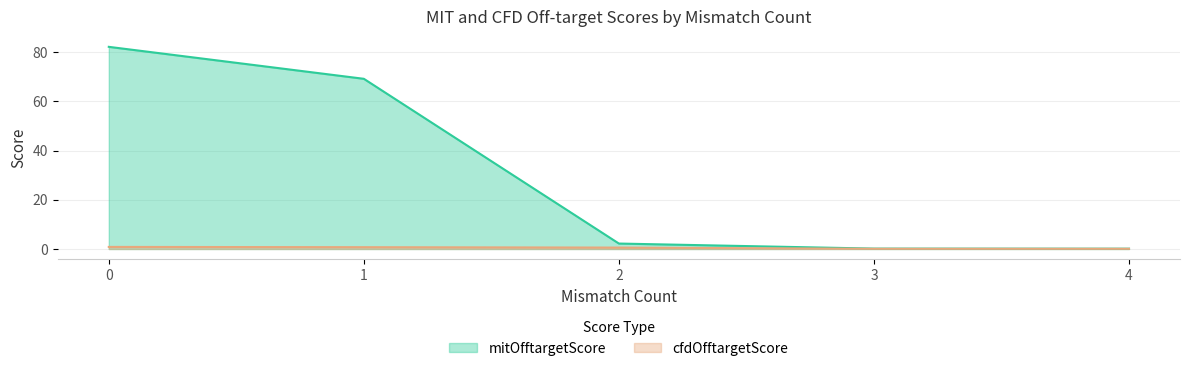

How many interior local peaks does the mitOfftargetScore series have?

0